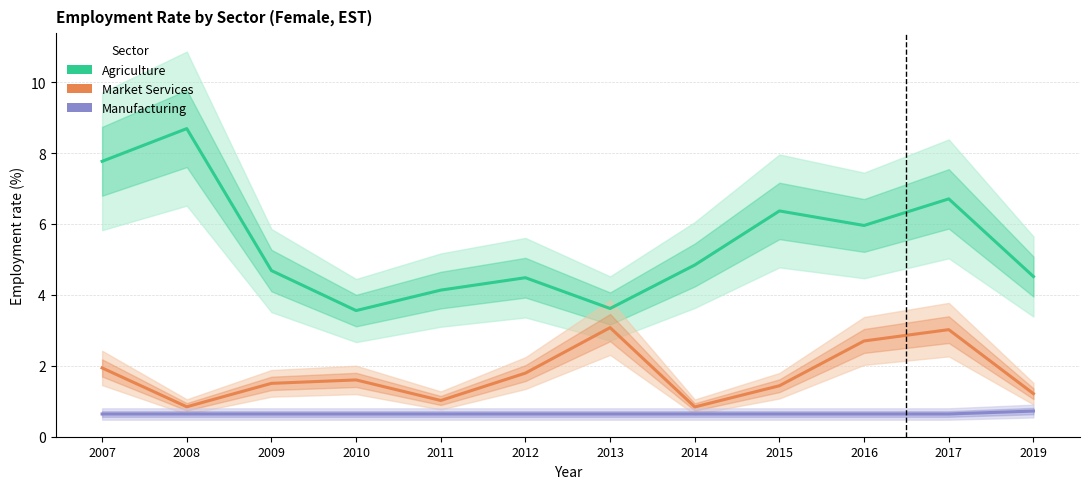

True or false: Manufacturing has more than 0 interior local peaks.

False